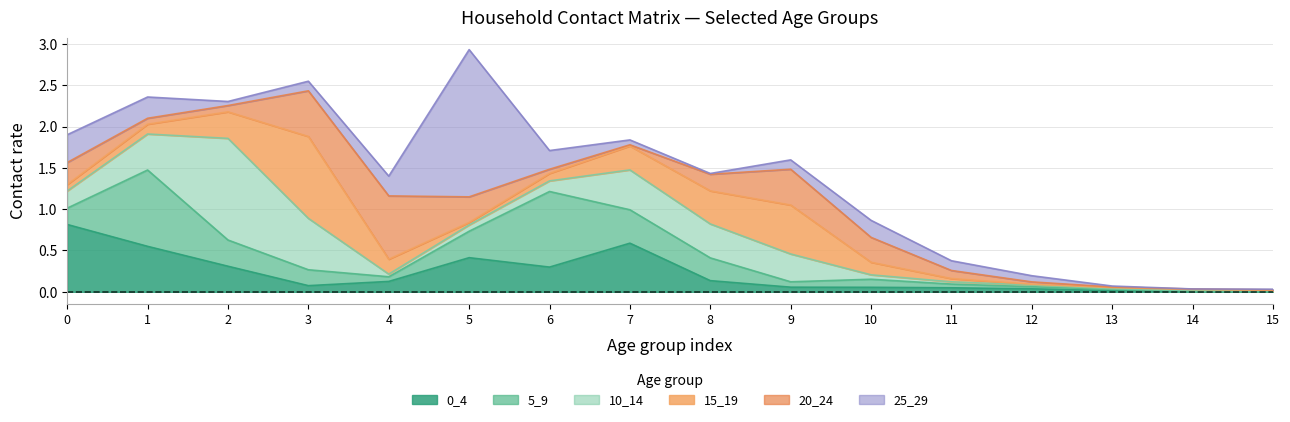

Which series has the largest total across all categories?

10_14